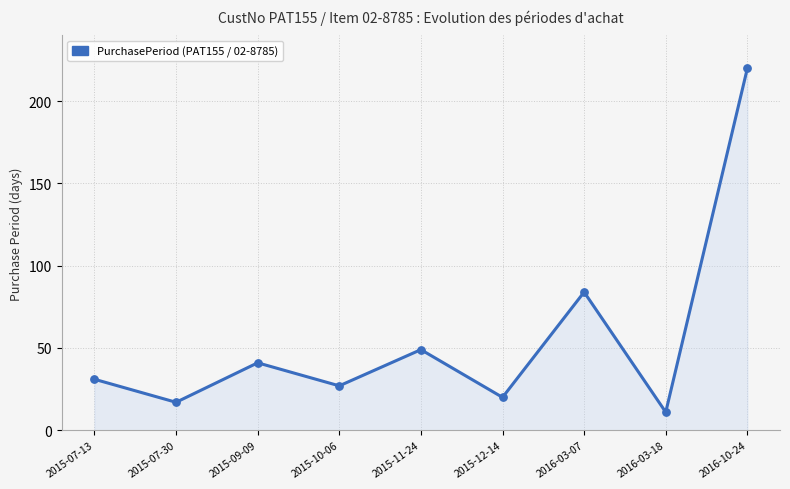

Which has a higher value, 2015-12-14 or 2015-07-13?

2015-07-13